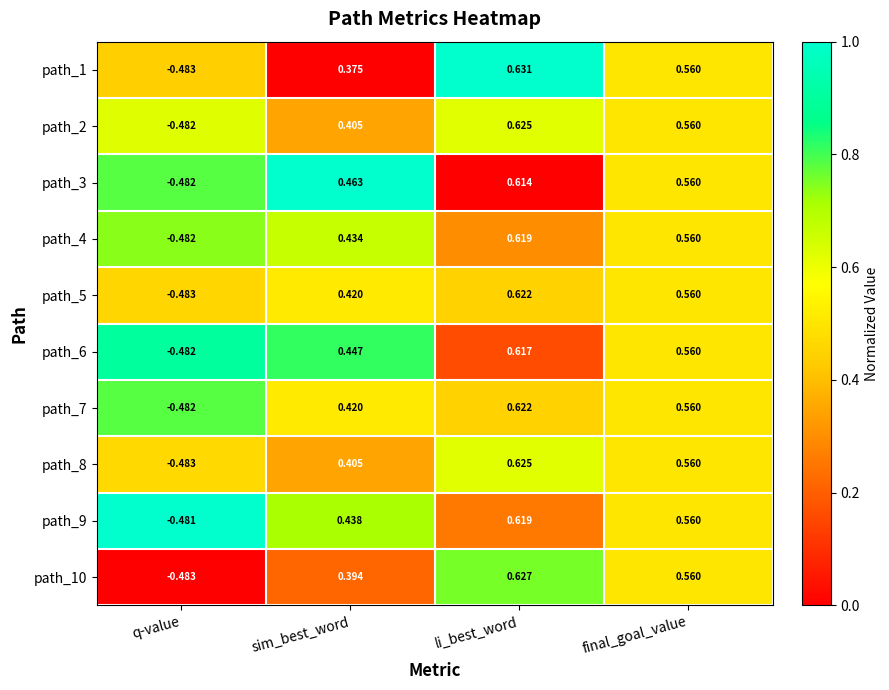

Which category has the highest value in the path_3 series?

li_best_word